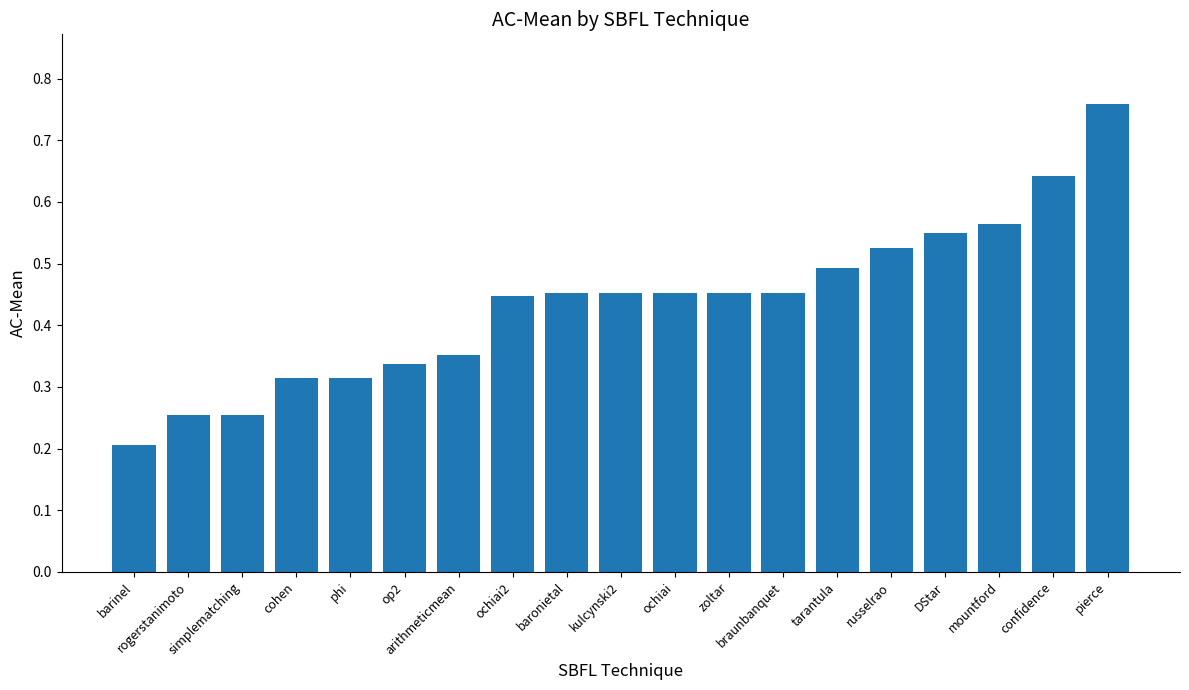

What is the label of the 11th bar from the left?

ochiai